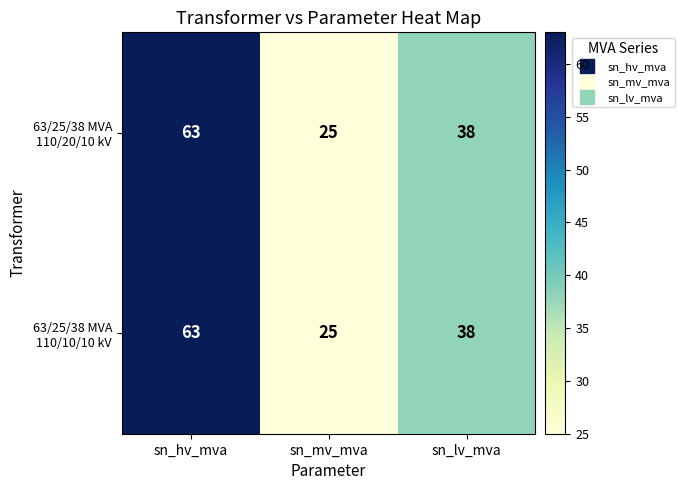

What is the total value across all series at sn_mv_mva?

50